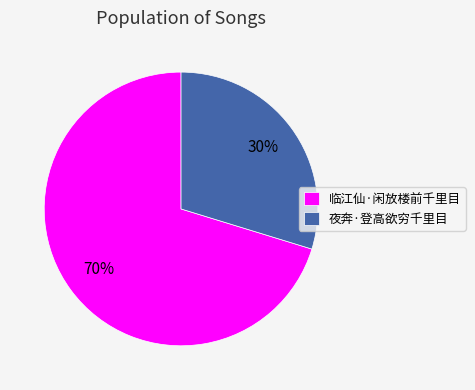

Is there a majority slice in this chart?

Yes